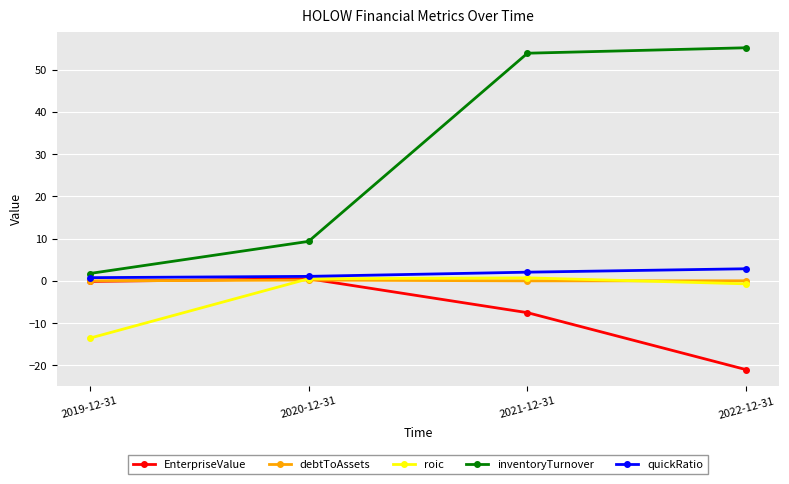

How many categories are shown in the chart?

4